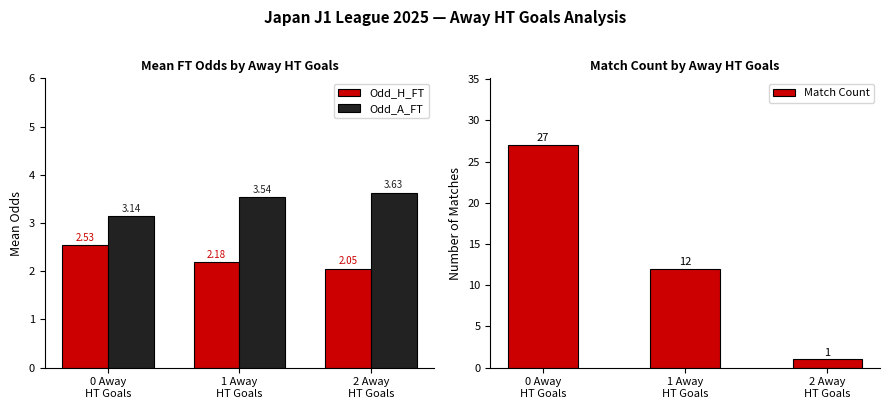

List the labels in order of Odd_H_FT value, largest first.

0 Away
HT Goals, 1 Away
HT Goals, 2 Away
HT Goals